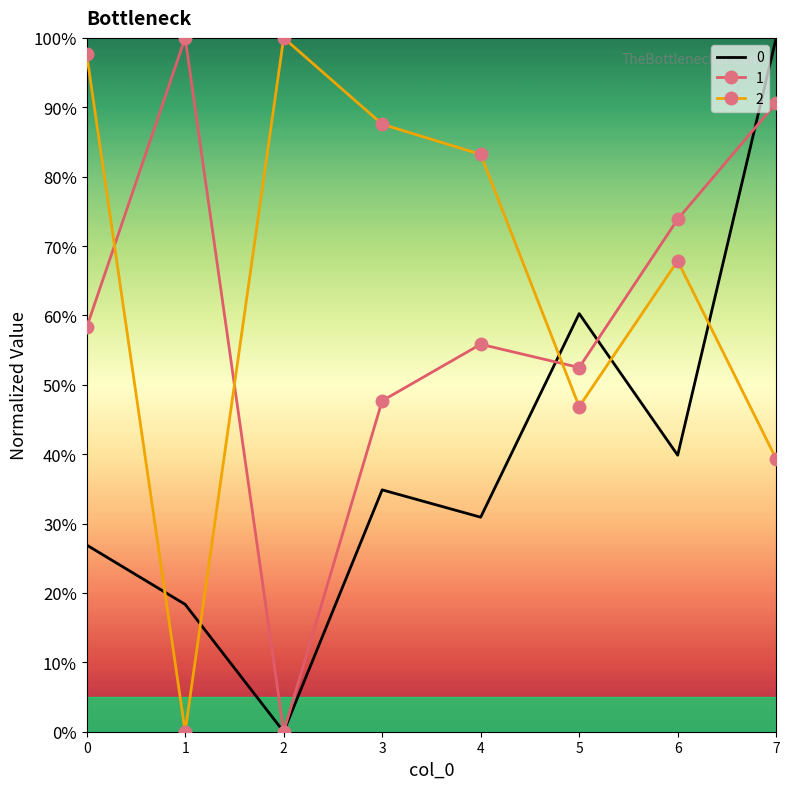

What value does the 1 series have at 7?

90.6